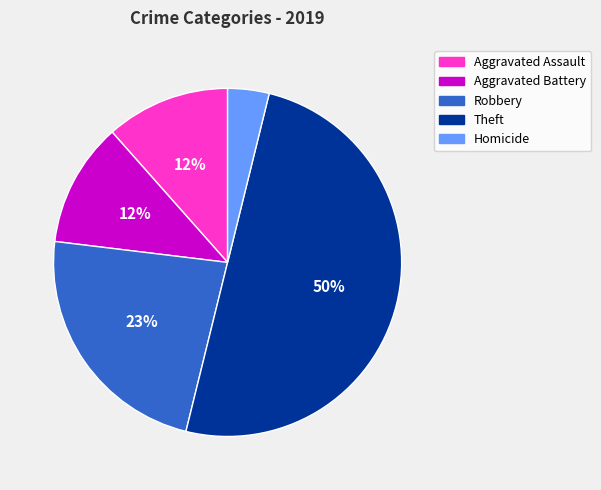

Which slice is the largest?

Theft